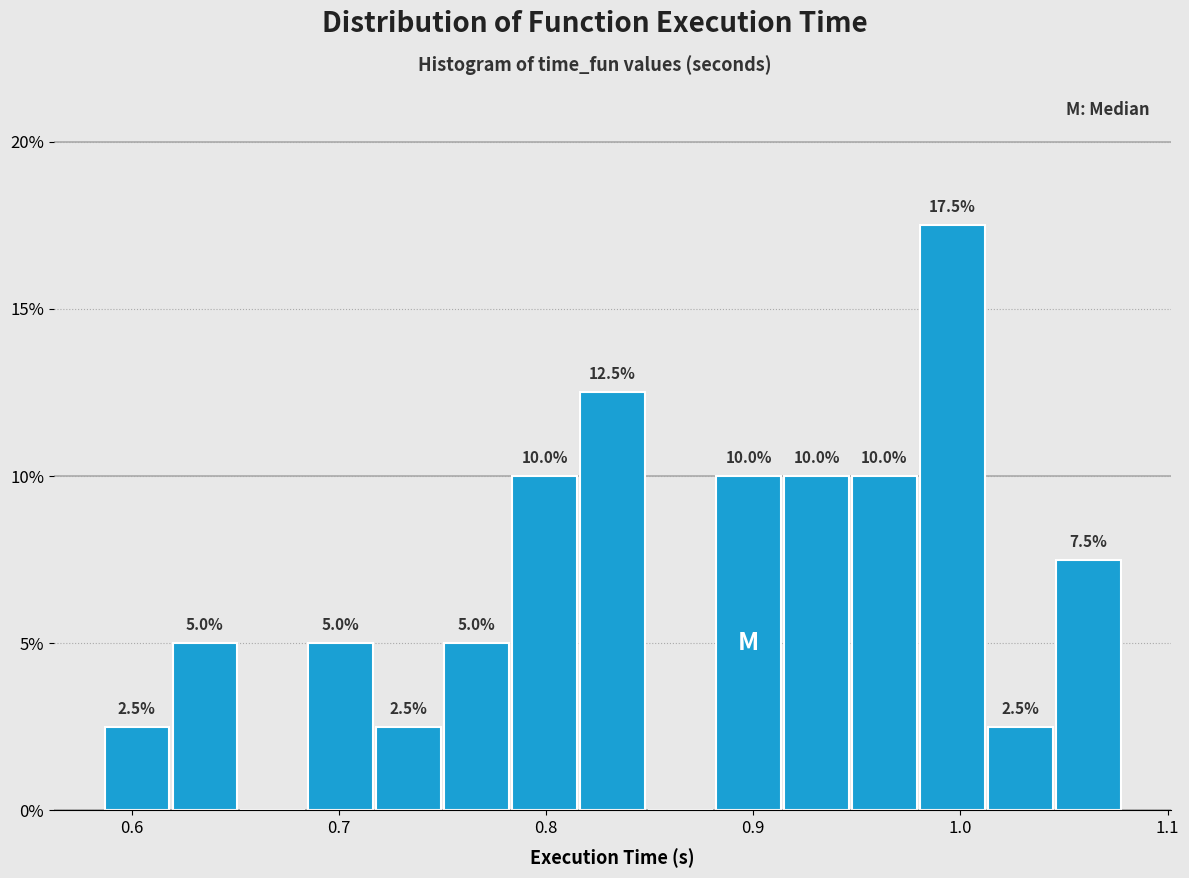

Around what value on the x-axis is the tallest bar? Give the approximate position of its centre, as read against the axis.

1.00